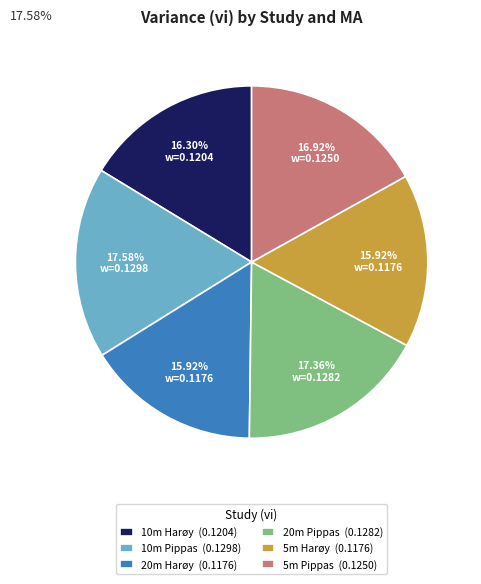

Count the number of slices in the pie.

6